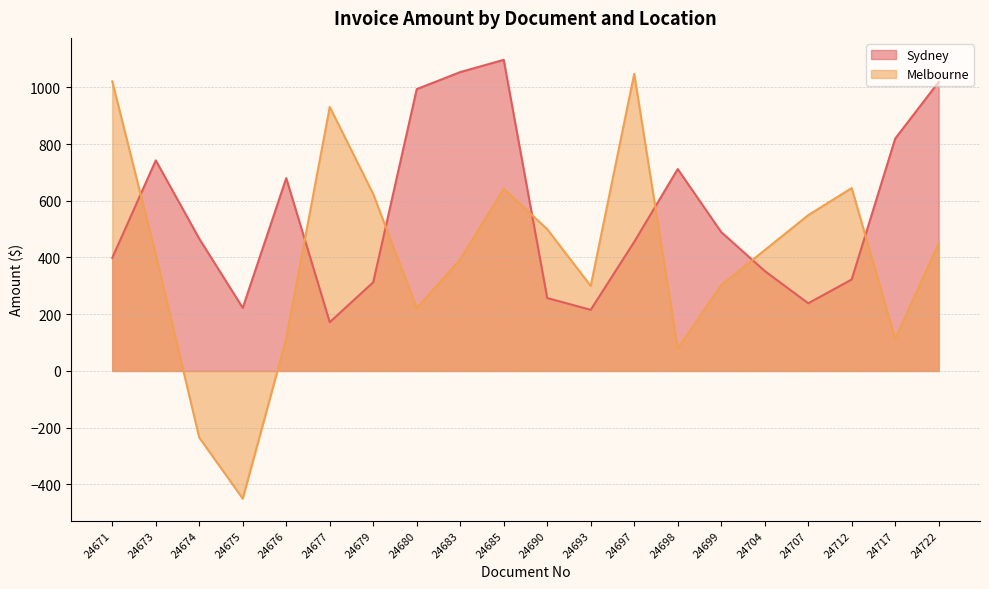

Which category has the highest value in the Melbourne series?

24697